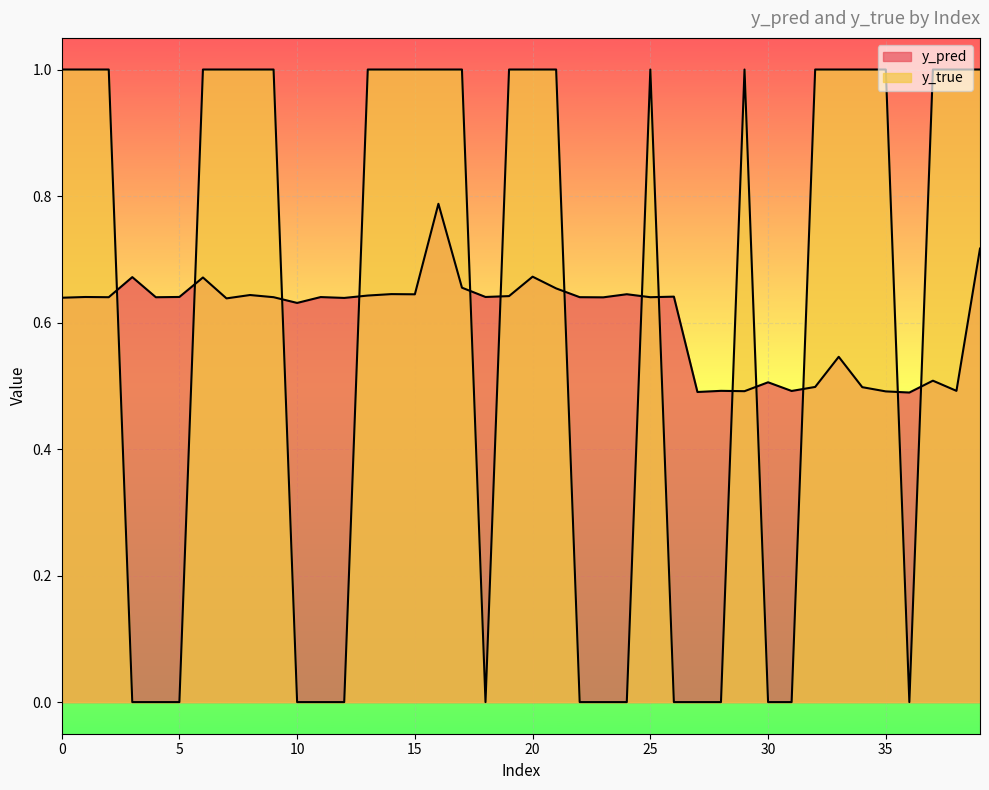

What is the value of the y_pred point at the 22nd from the left?

0.7